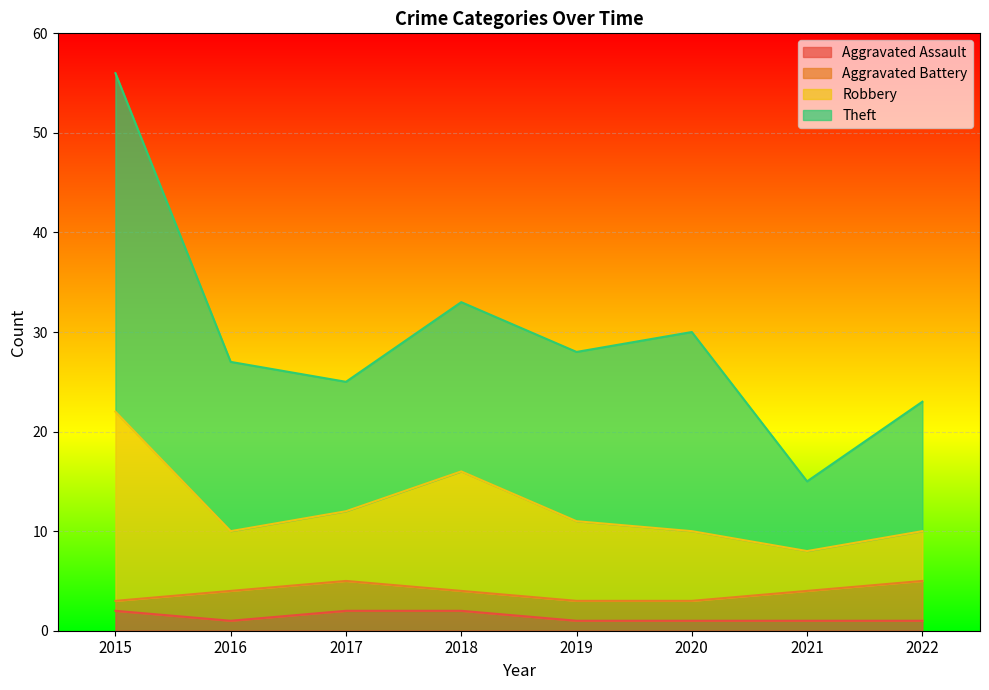

What is the difference between the second highest and minimum values in the Robbery series?

8